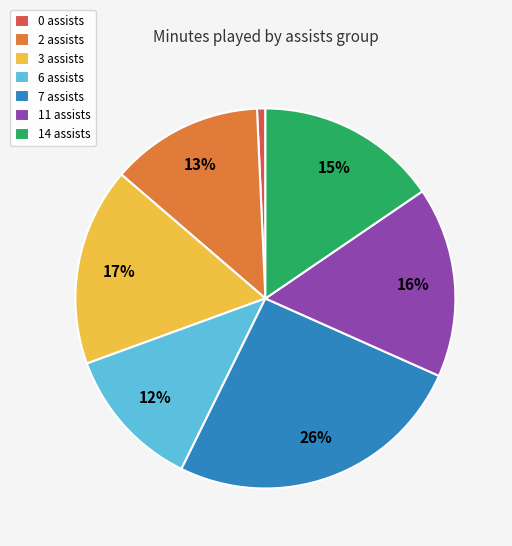

Does any single category account for the majority?

No